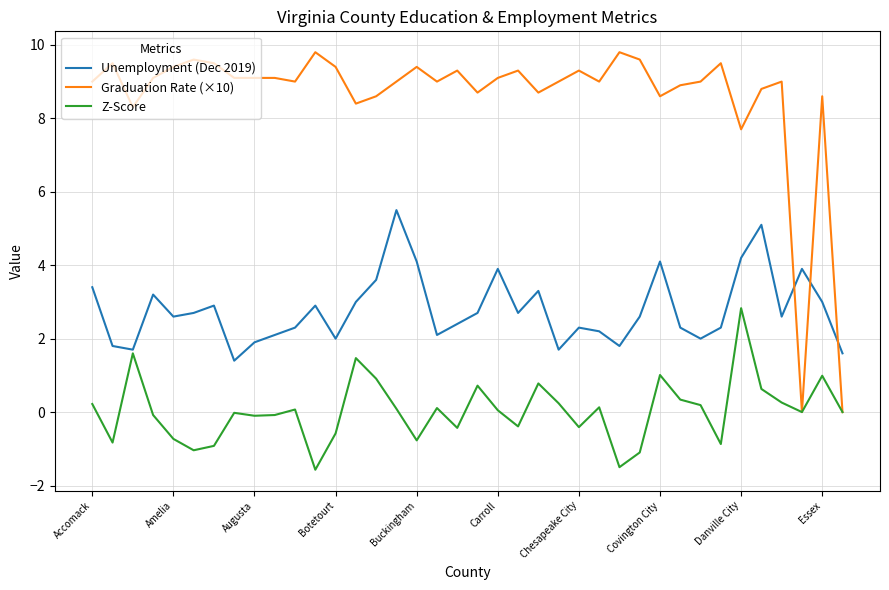

What is the average value of the Unemployment (Dec 2019) series?

2.8